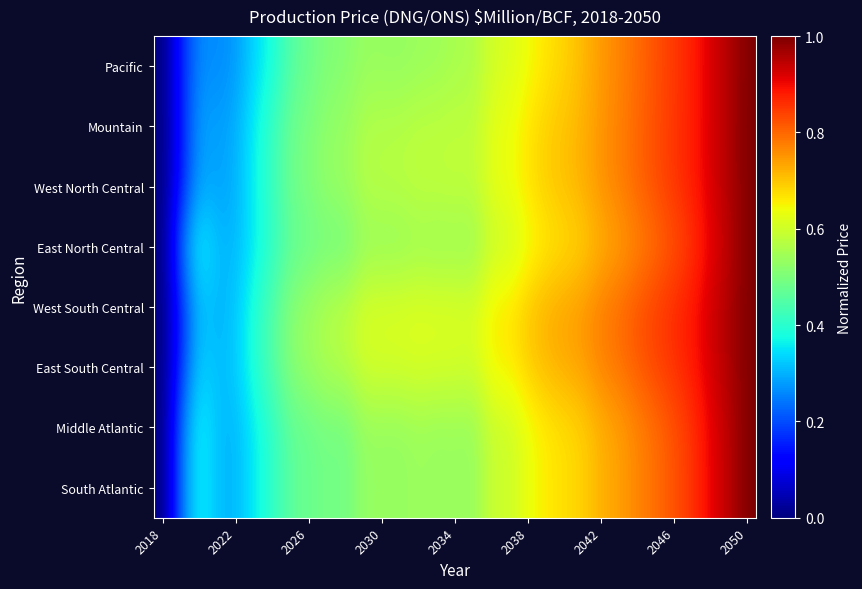

Which series has the widest spread of values?

Pacific